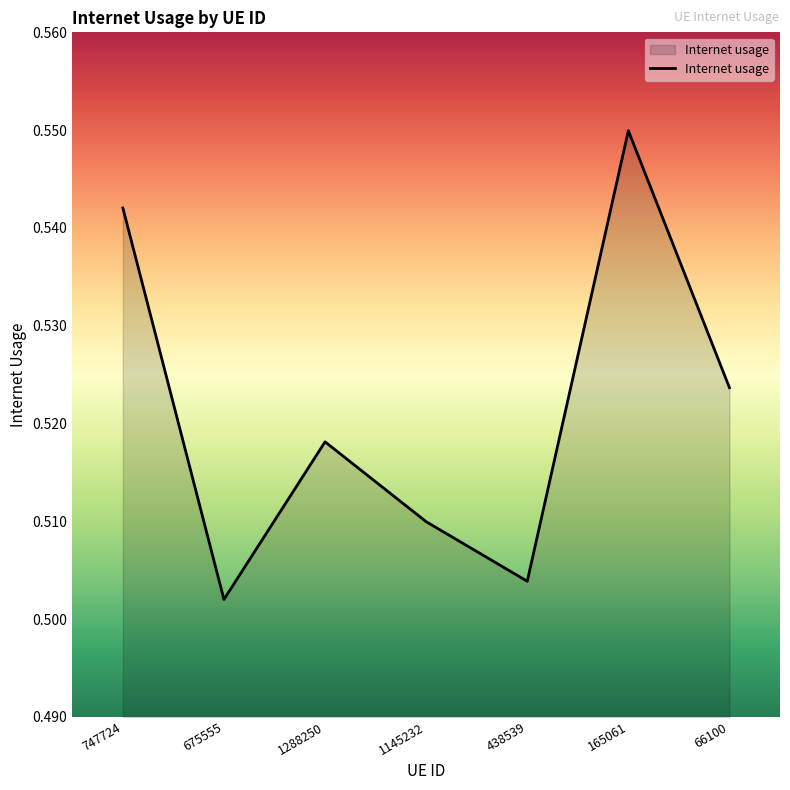

Rank the categories by value from lowest to highest.

675555, 438539, 1145232, 1288250, 66100, 747724, 165061